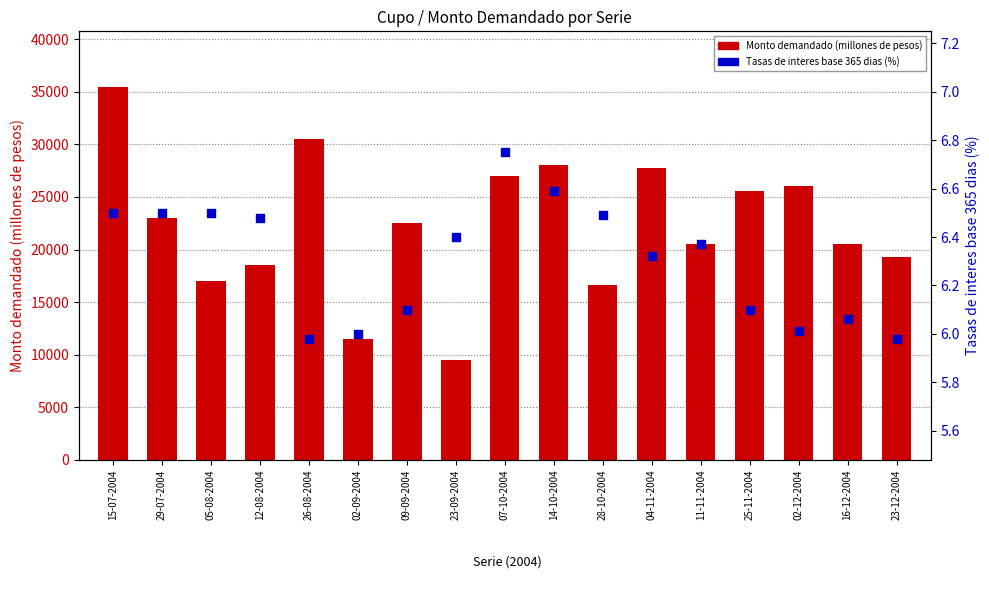

Which series has the largest total across all categories?

Monto demandado (millones de pesos)